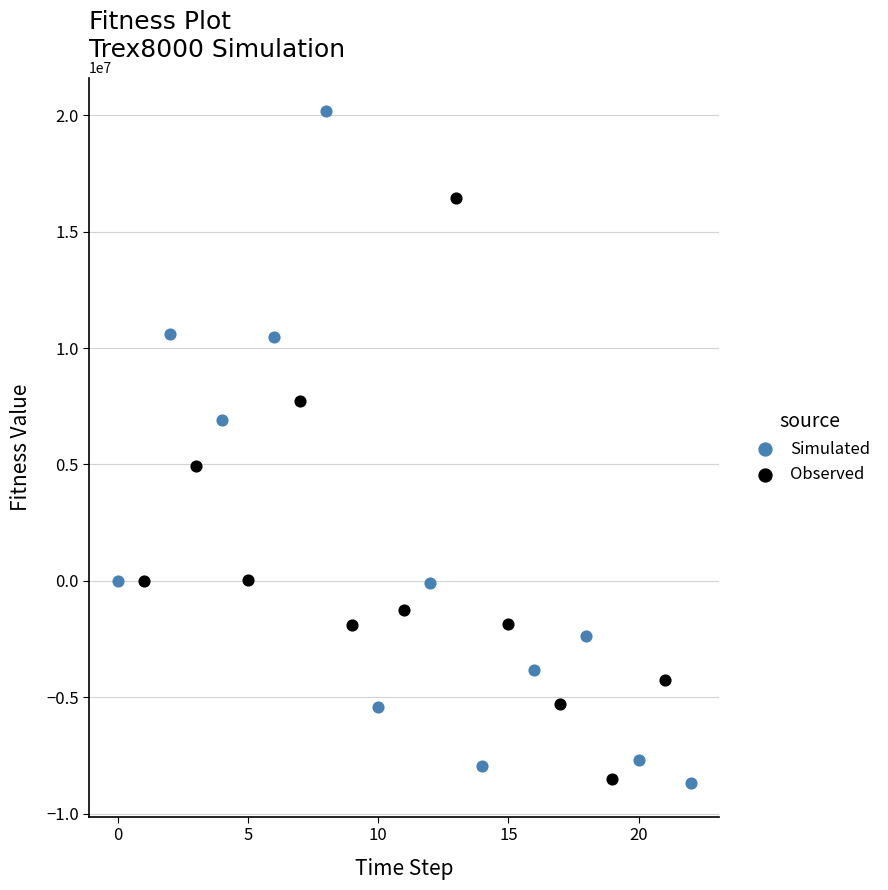

Which series reaches the maximum Y coordinate?

Simulated